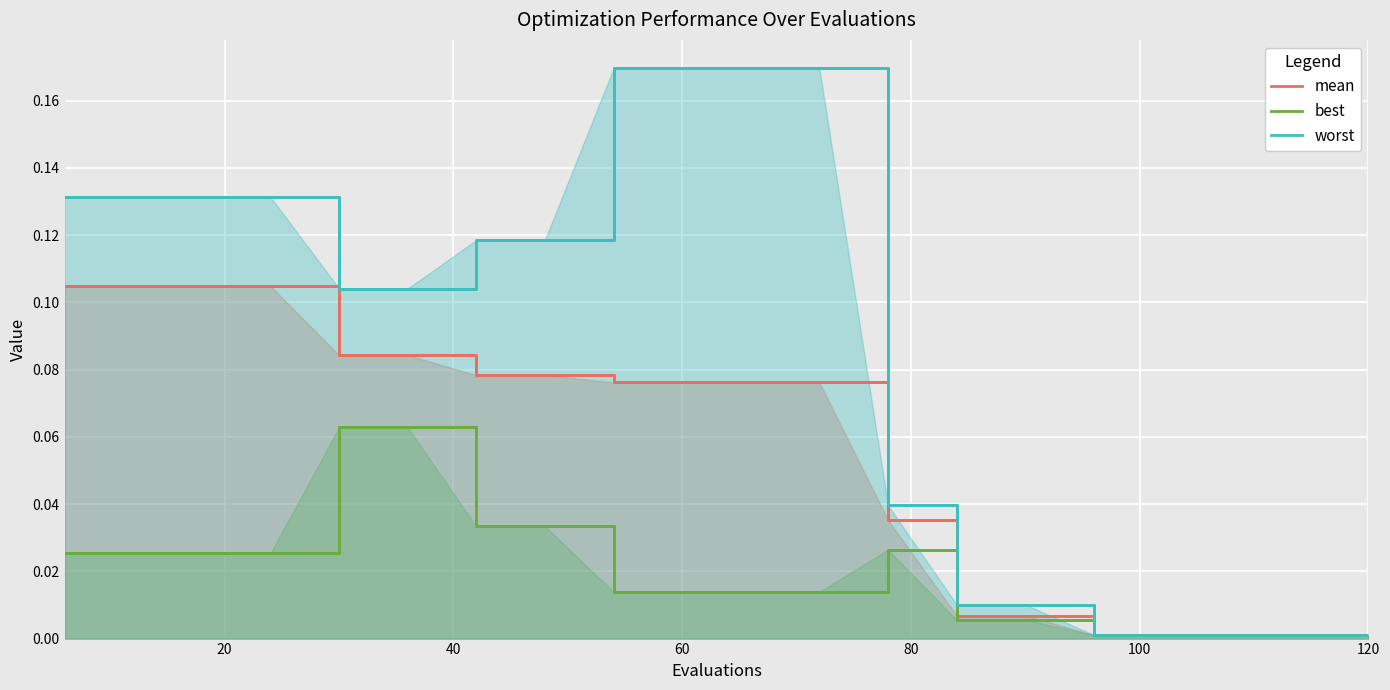

Count the number of data series in this chart.

3